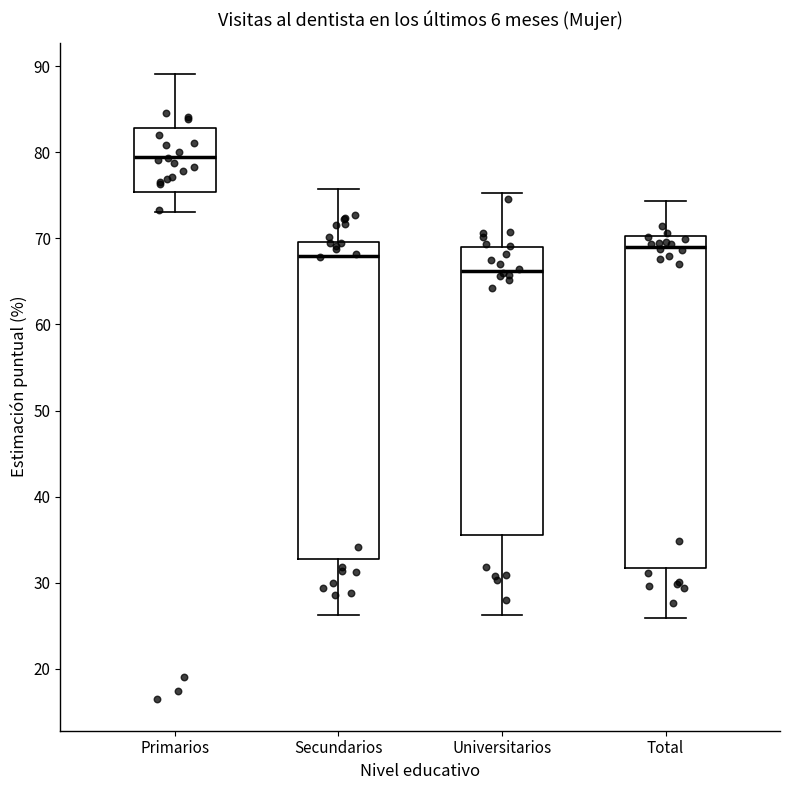

Which box is the tallest, from its lower edge to its upper edge?

Total